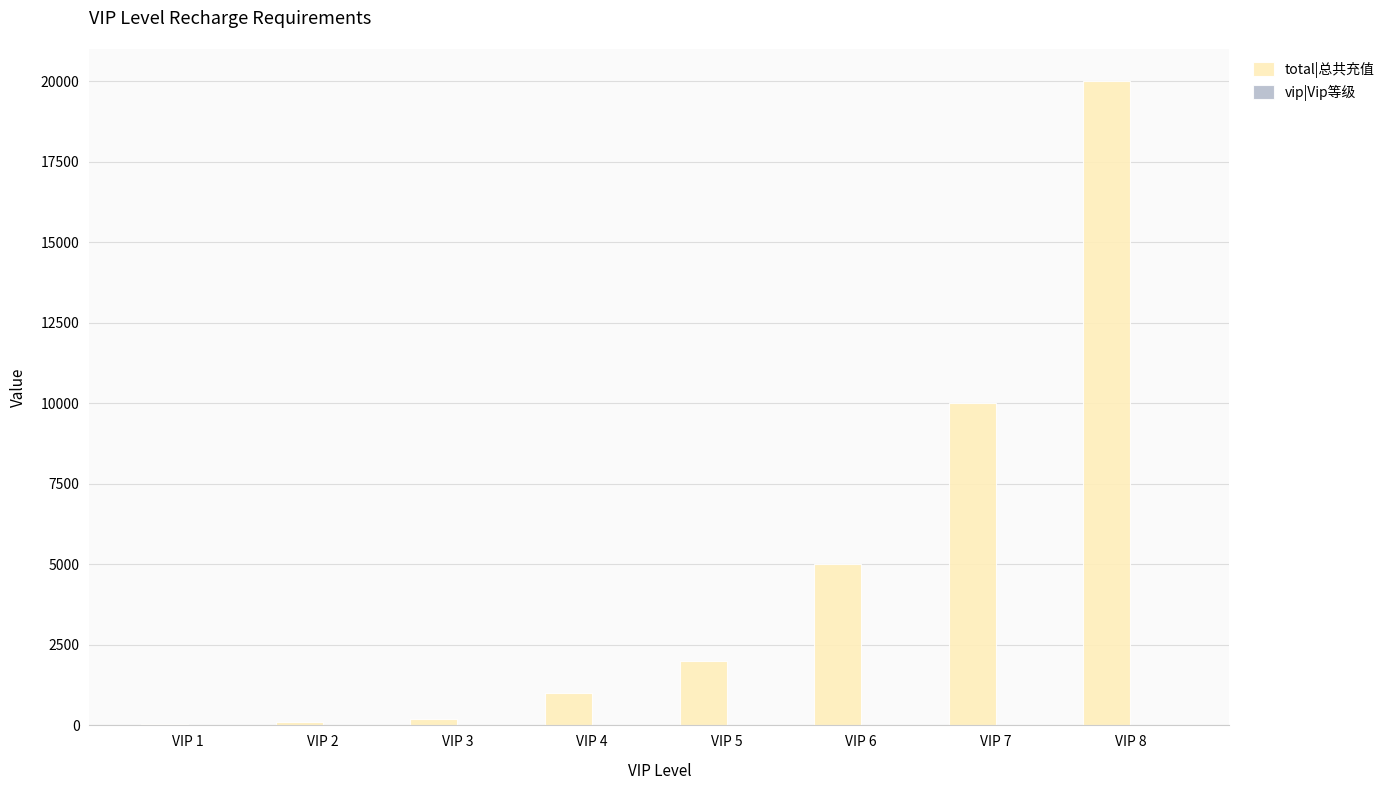

Between VIP 7 and VIP 8, which series saw the biggest shift?

total|总共充值